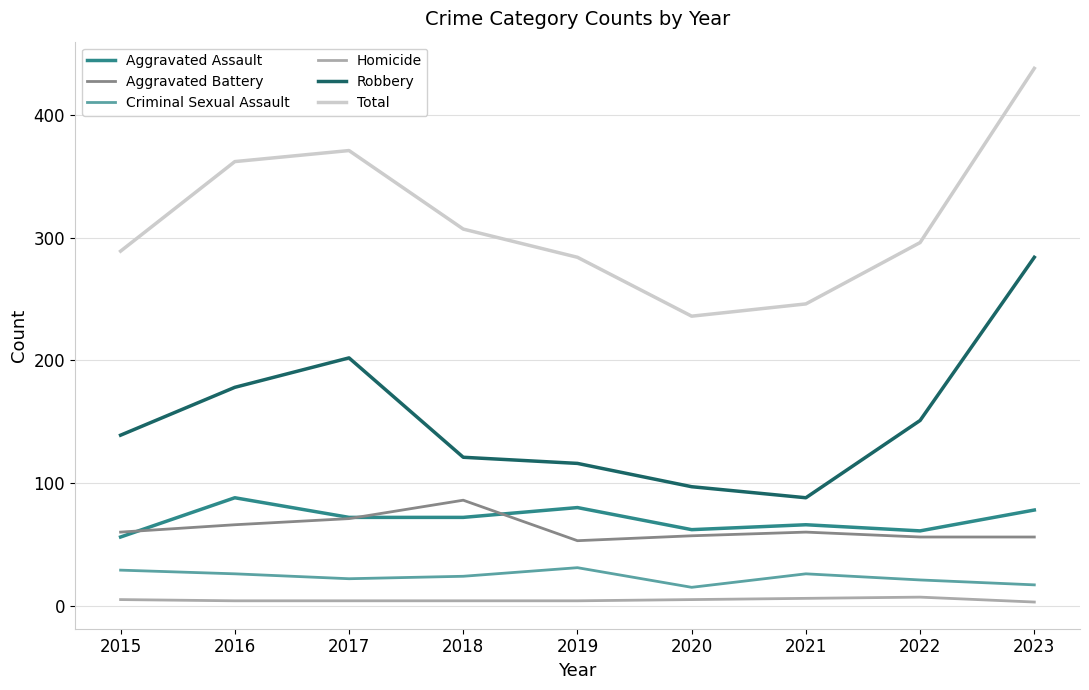

What is the maximum value shown in the chart?

438